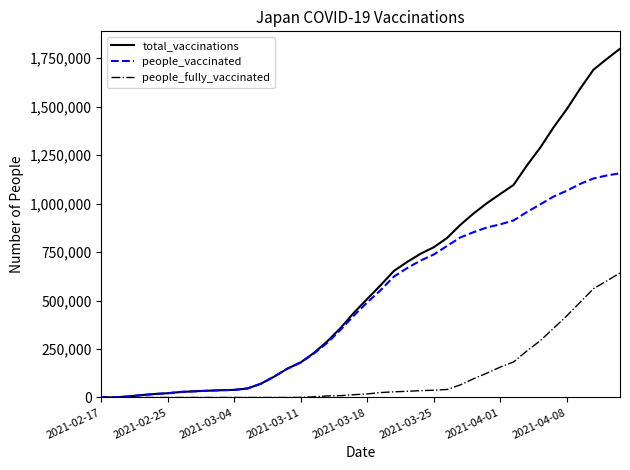

How many distinct data groups are displayed?

3